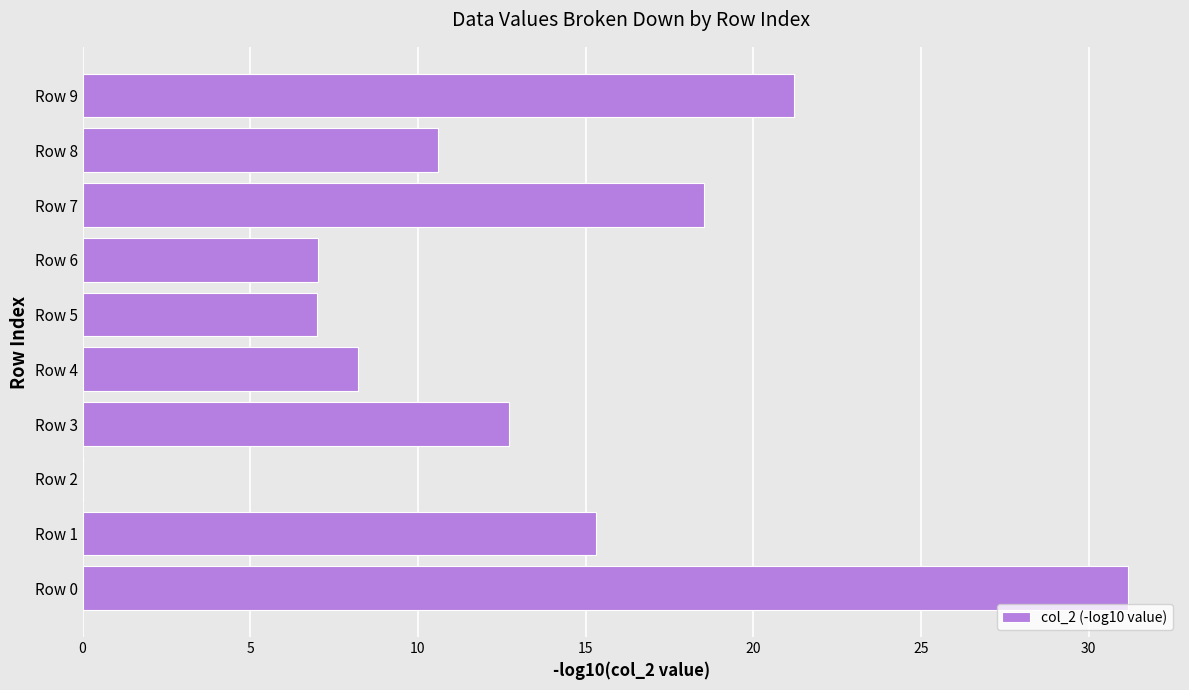

What is the average value?

13.2